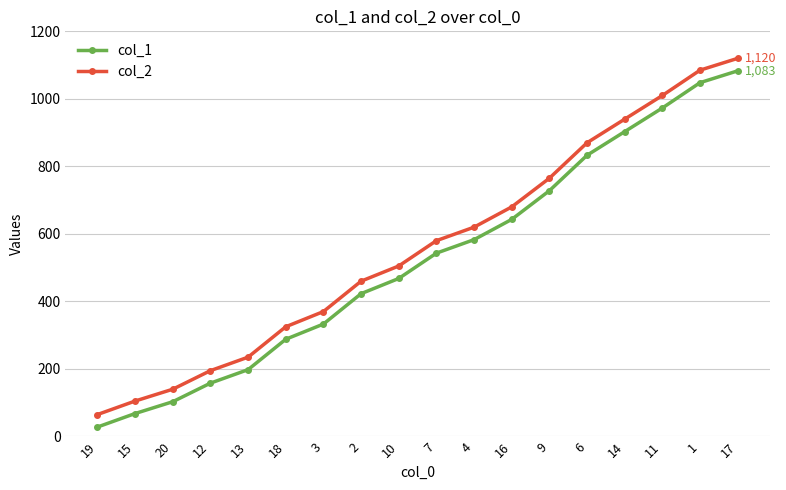

Reading left to right, transcribe all the data shown in this chart.

col_1: 28	68	103	158	198	288	333	423	468	543	583	643	728	833	903	973	1048	1083
col_2: 65	105	140	195	235	325	370	460	505	580	620	680	765	870	940	1010	1085	1120